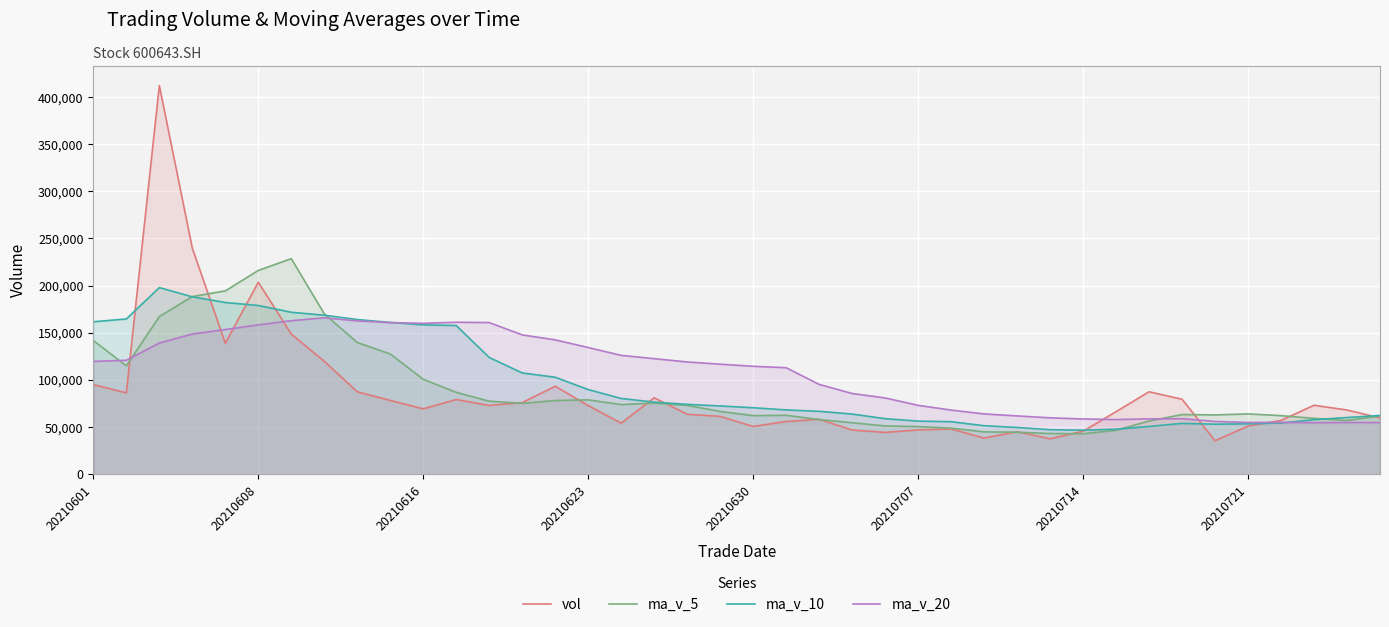

Rank the series by their maximum value, from lowest to highest.

ma_v_20, ma_v_10, ma_v_5, vol